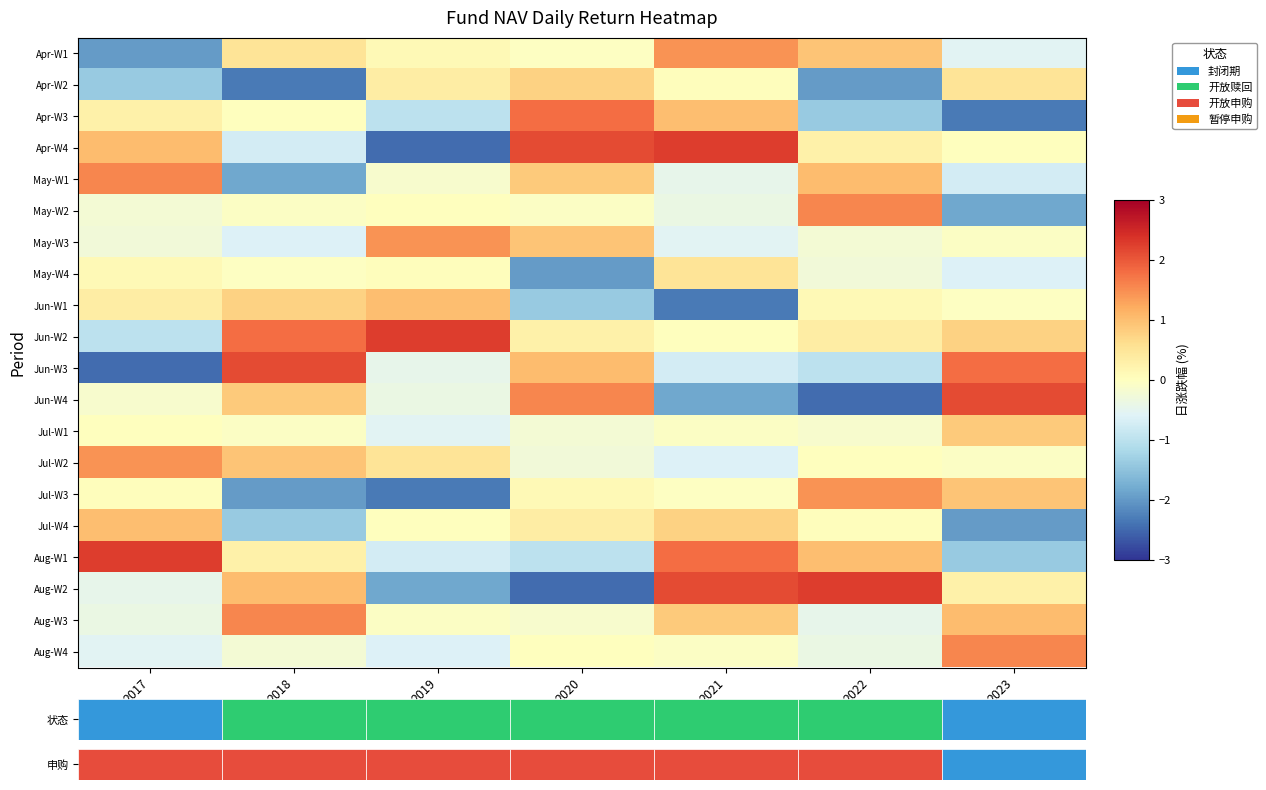

What is the difference between the maximum and minimum values in the Jul-W2 series?

2.0